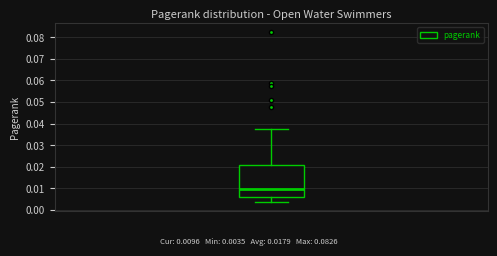

Read this box plot against the y-axis: the position of the median line, the range covered by the box, and the ends of both whiskers. The values are not printed on the chart, so give them approximately, as read against the axis.

median 0.010, box 0.006 to 0.021, whiskers 0.004 to 0.037